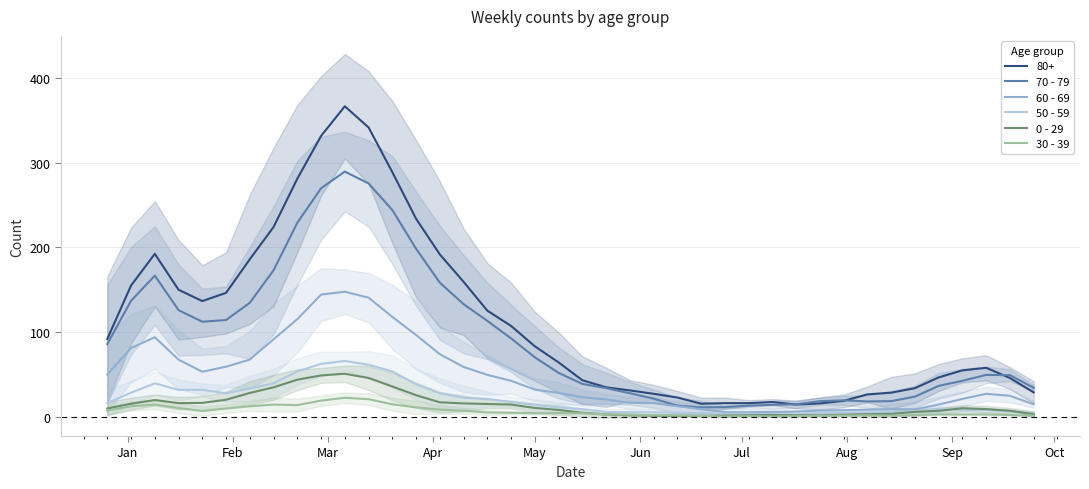

True or false: 80+ and 0 - 29 cross at least once.

False